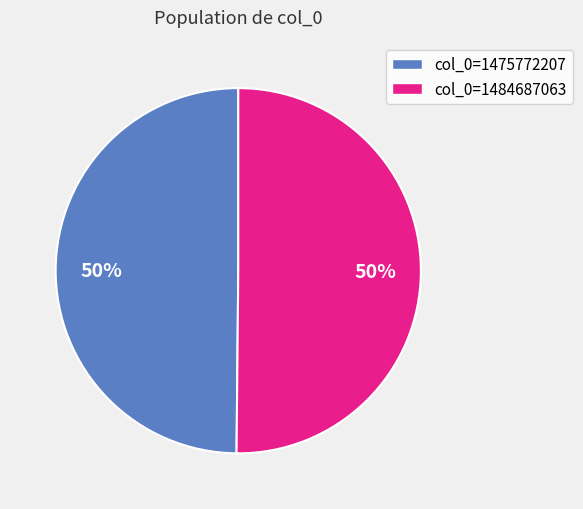

To the nearest percent, what is the average slice percentage?

50%